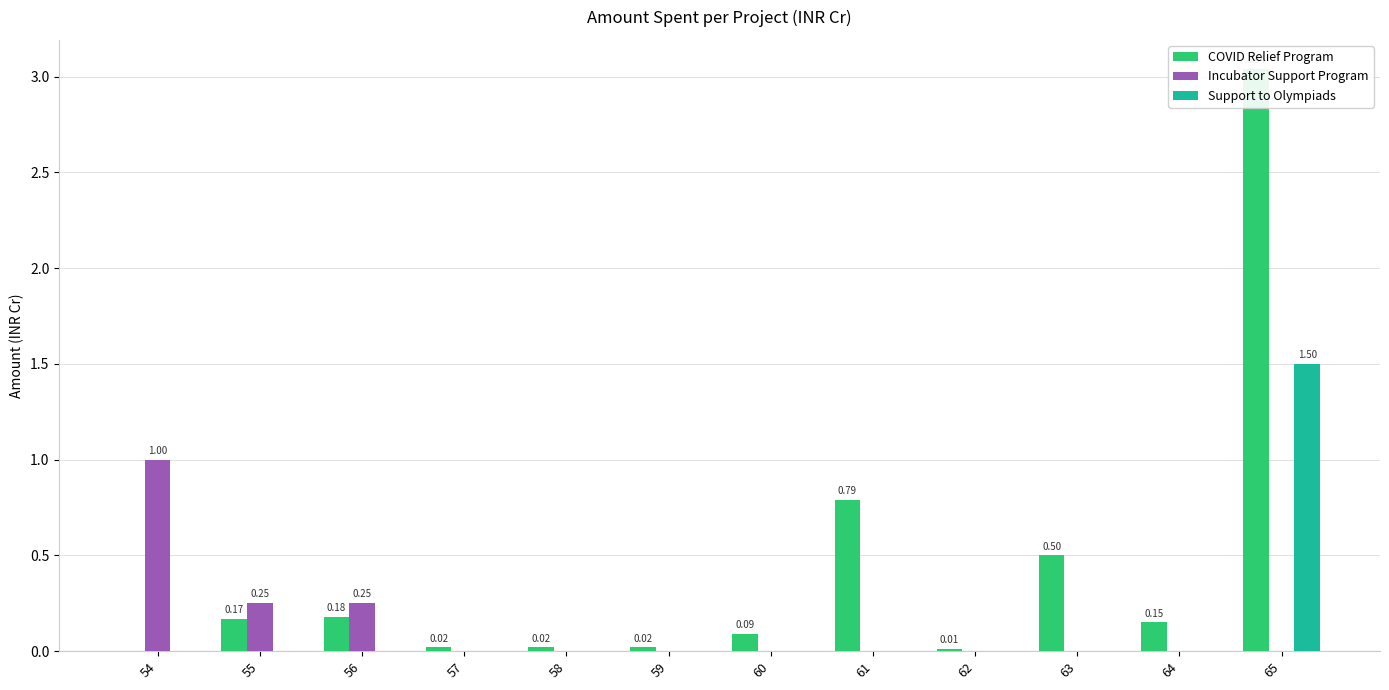

How many Support to Olympiads values are between 0 and 1?

11